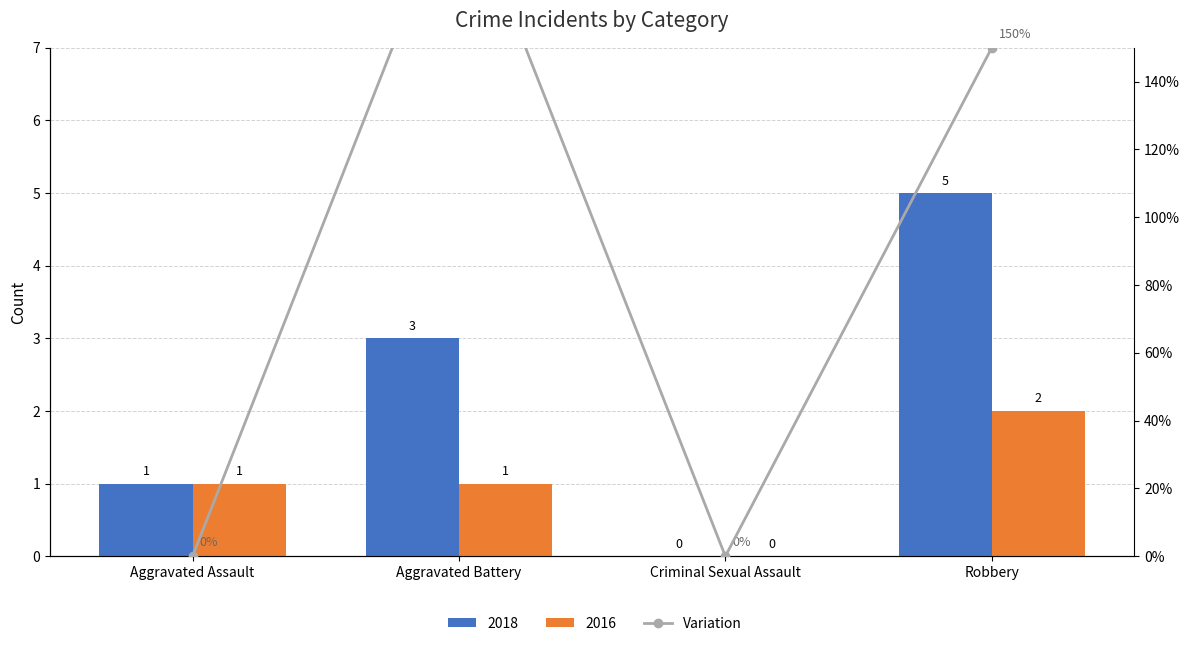

How many data points does each series have?

4